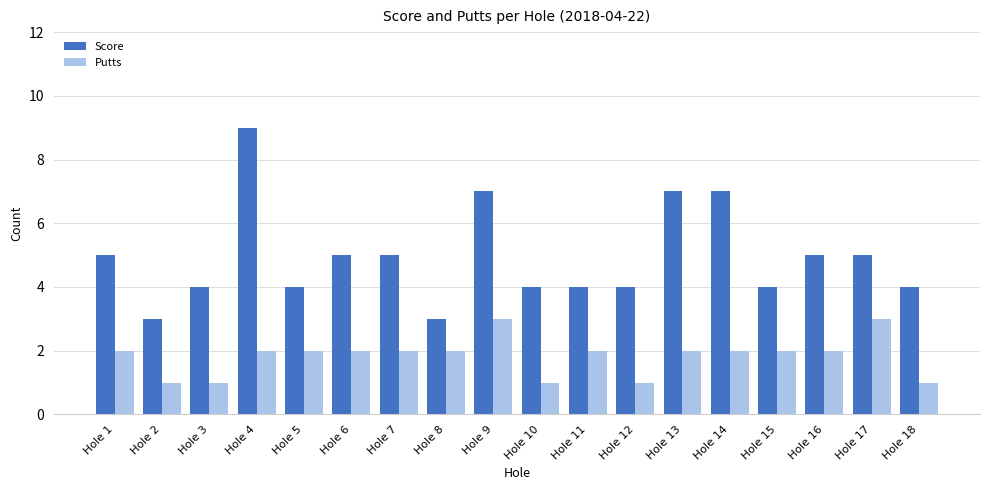

Reading right to left, what are all the values shown in this chart?

Score: Hole 18=4	Hole 17=5	Hole 16=5	Hole 15=4	Hole 14=7	Hole 13=7	Hole 12=4	Hole 11=4	Hole 10=4	Hole 9=7	Hole 8=3	Hole 7=5	Hole 6=5	Hole 5=4	Hole 4=9	Hole 3=4	Hole 2=3	Hole 1=5
Putts: Hole 18=1	Hole 17=3	Hole 16=2	Hole 15=2	Hole 14=2	Hole 13=2	Hole 12=1	Hole 11=2	Hole 10=1	Hole 9=3	Hole 8=2	Hole 7=2	Hole 6=2	Hole 5=2	Hole 4=2	Hole 3=1	Hole 2=1	Hole 1=2